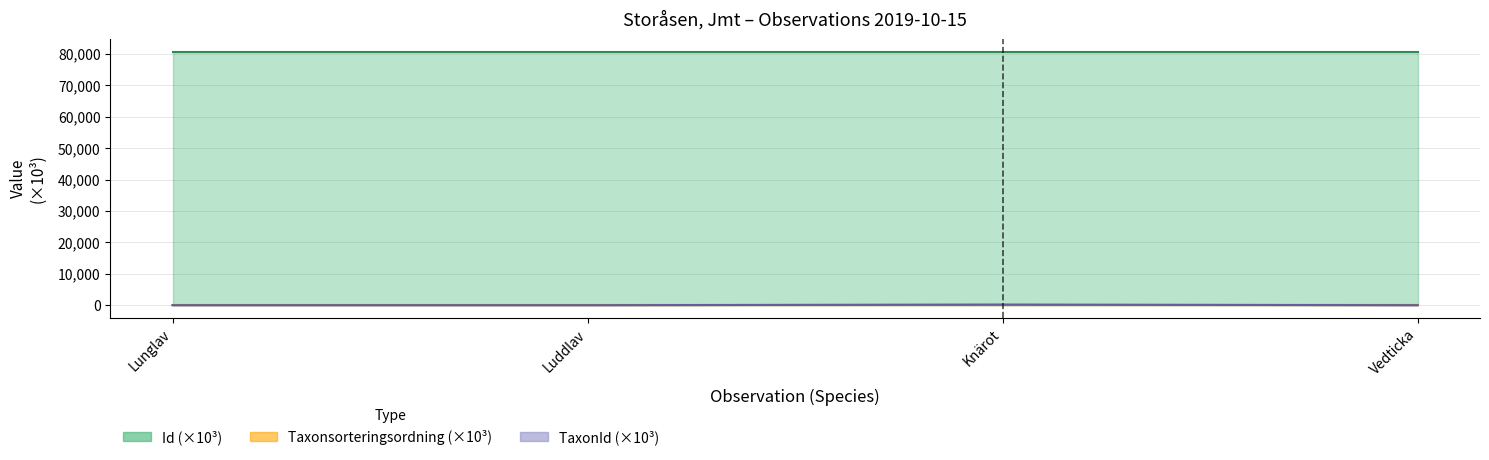

True or false: Taxonsorteringsordning and Id cross at least once.

False